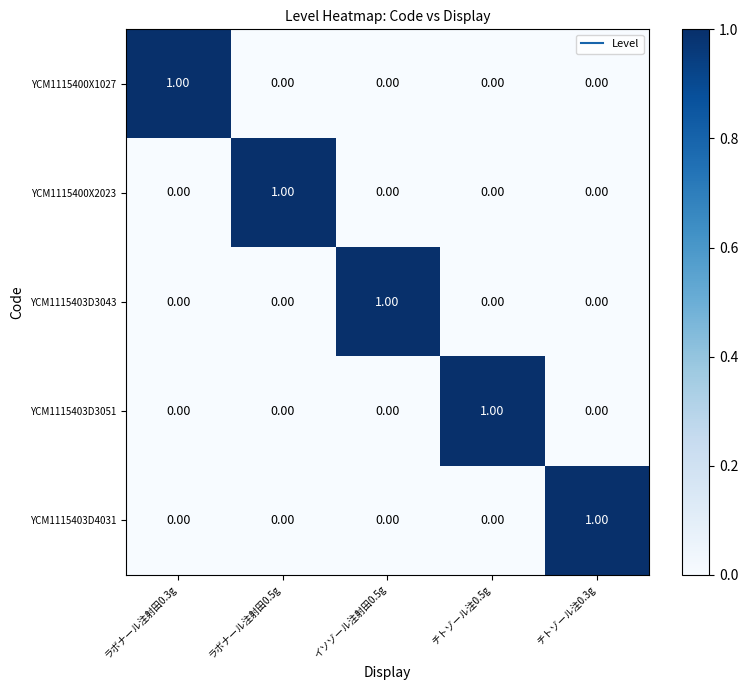

Is the value of YCM1115403D4031 at ラボナール注射田0.3g greater than the value of YCM1115403D3051 at チトゾール注0.5g?

No